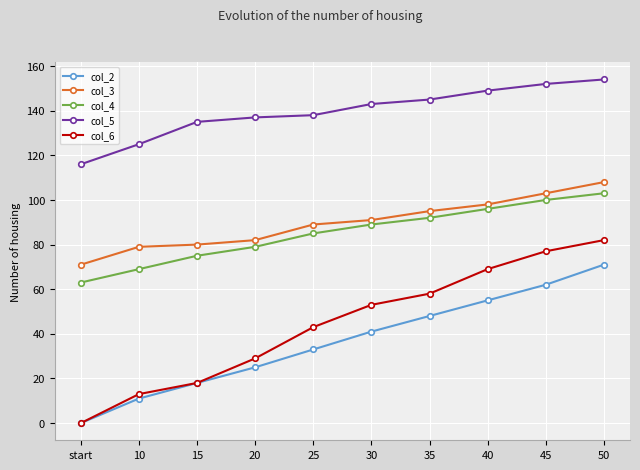

What value does the col_4 series have at 20?

79